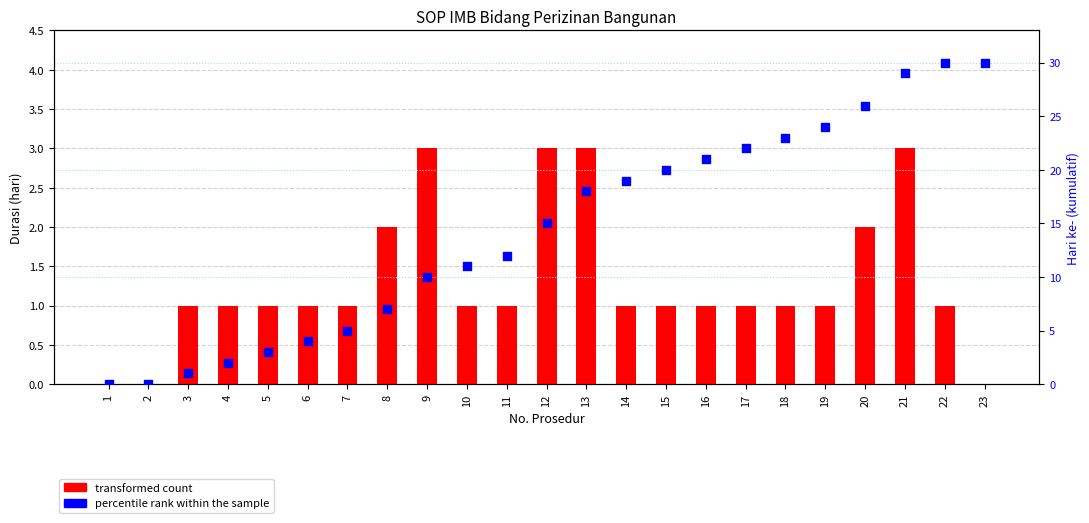

Which series reaches the maximum Y coordinate?

percentile rank within the sample